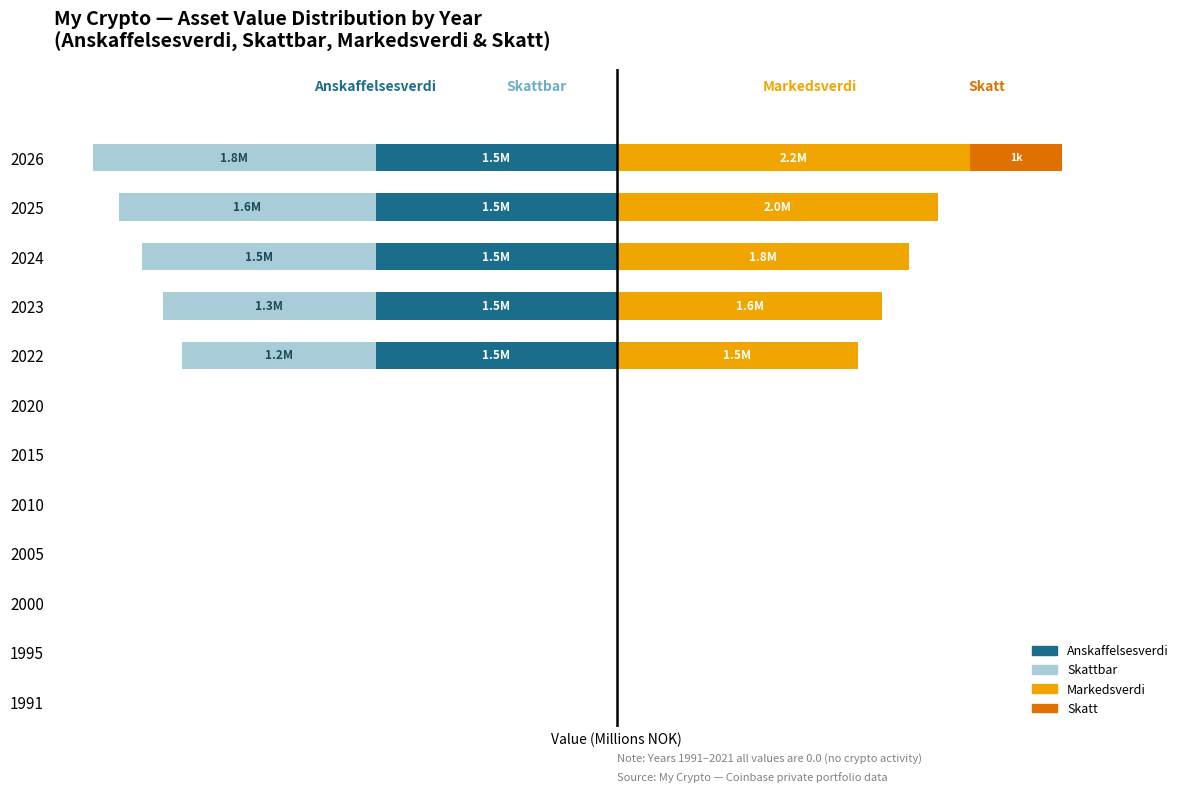

What is the difference between the maximum and minimum values in the Skatt (000) series?

0.6